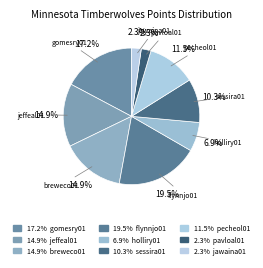

How many segments does this pie chart have?

9